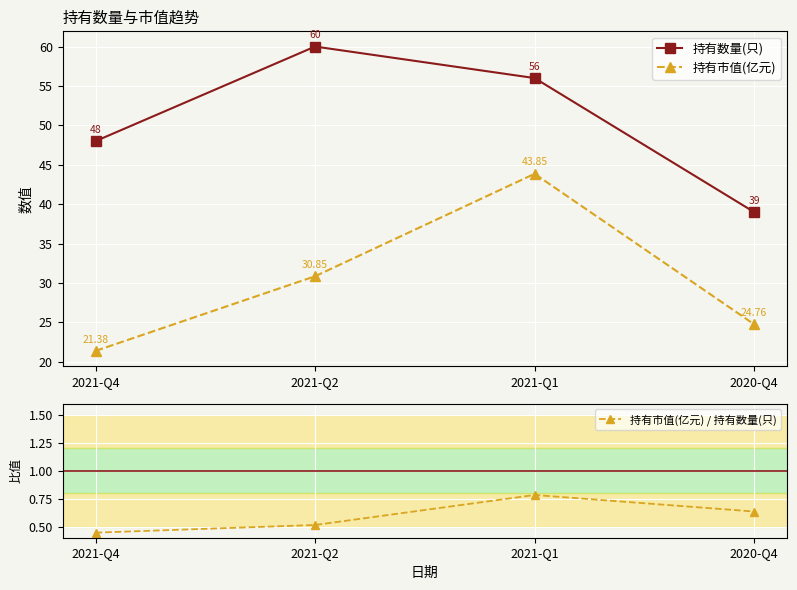

Count the 持有市值(亿元) / 持有数量(只) values in the range 0 to 1.

4